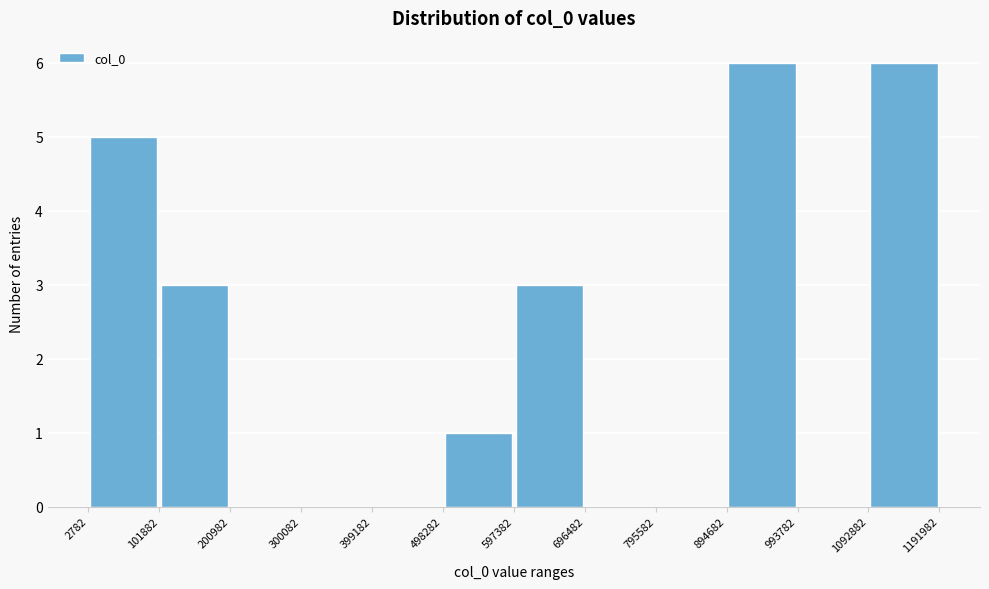

Reading left to right, transcribe this chart: for each bar, give the range it covers on the x-axis and its height. The values are not printed on the chart, so give them approximately, as read against the axis.

2782 to 101882: 5
101882 to 200982: 3
200982 to 300082: 0
300082 to 399182: 0
399182 to 498282: 0
498282 to 597382: 1
597382 to 696482: 3
696482 to 795582: 0
795582 to 894682: 0
894682 to 993782: 6
993782 to 1092882: 0
1092882 to 1191982: 6